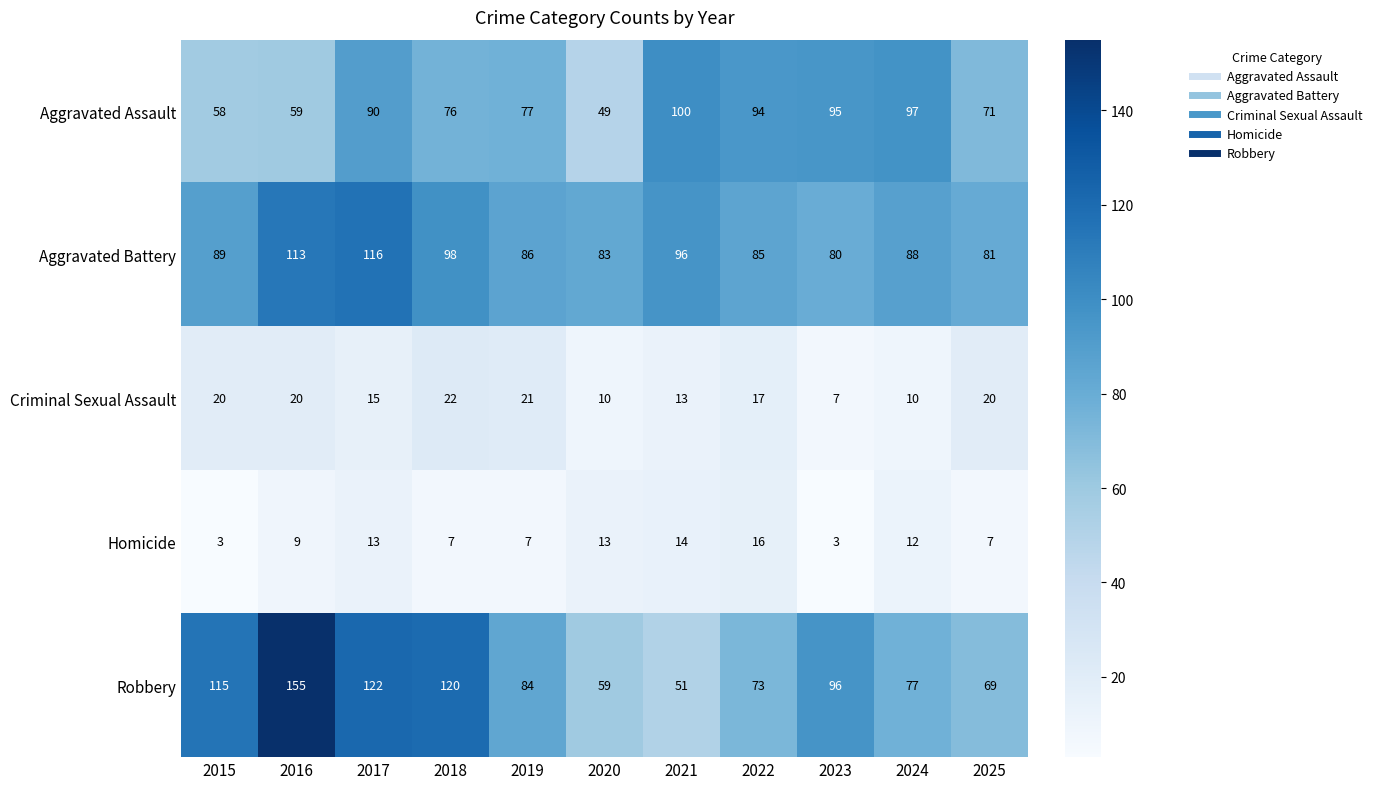

At how many categories does at least one series exceed 35?

11